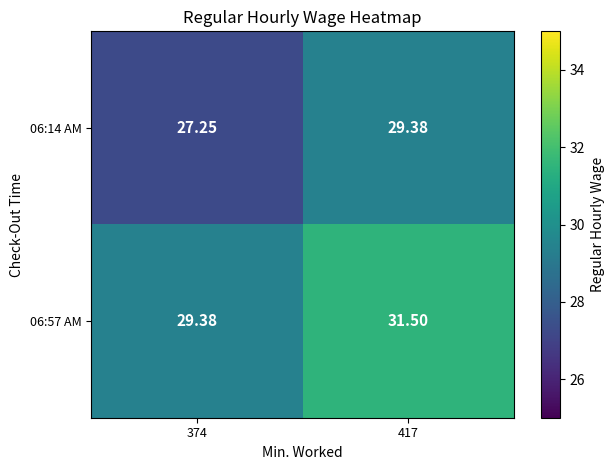

How many values in the 06:14 AM series exceed 29?

1